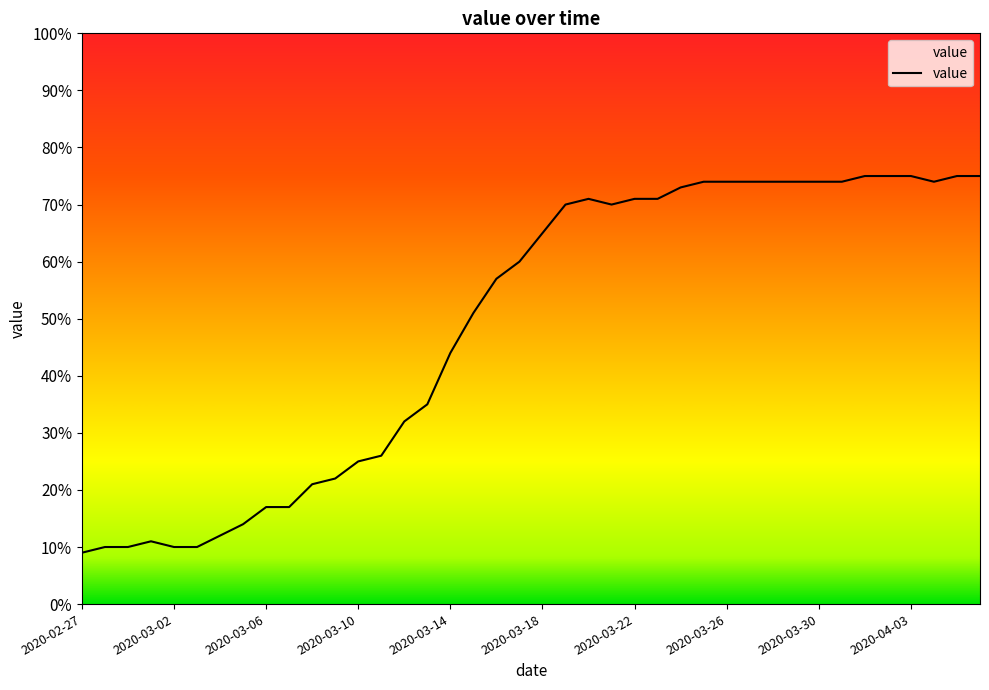

What is the greatest value displayed?

75